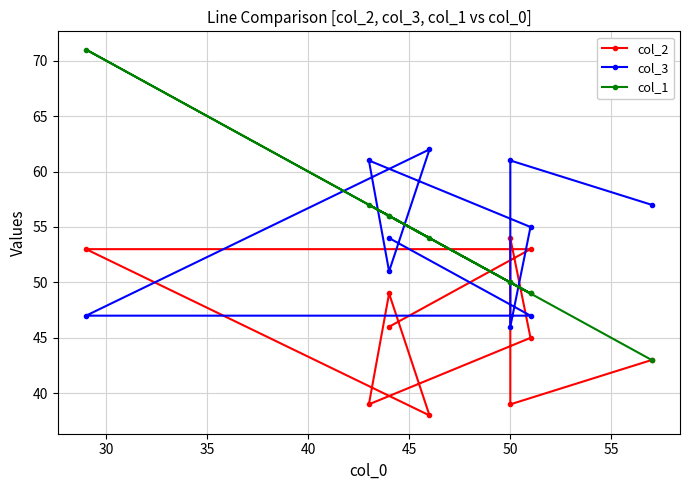

What are all the series names shown in the legend?

col_2, col_3, col_1